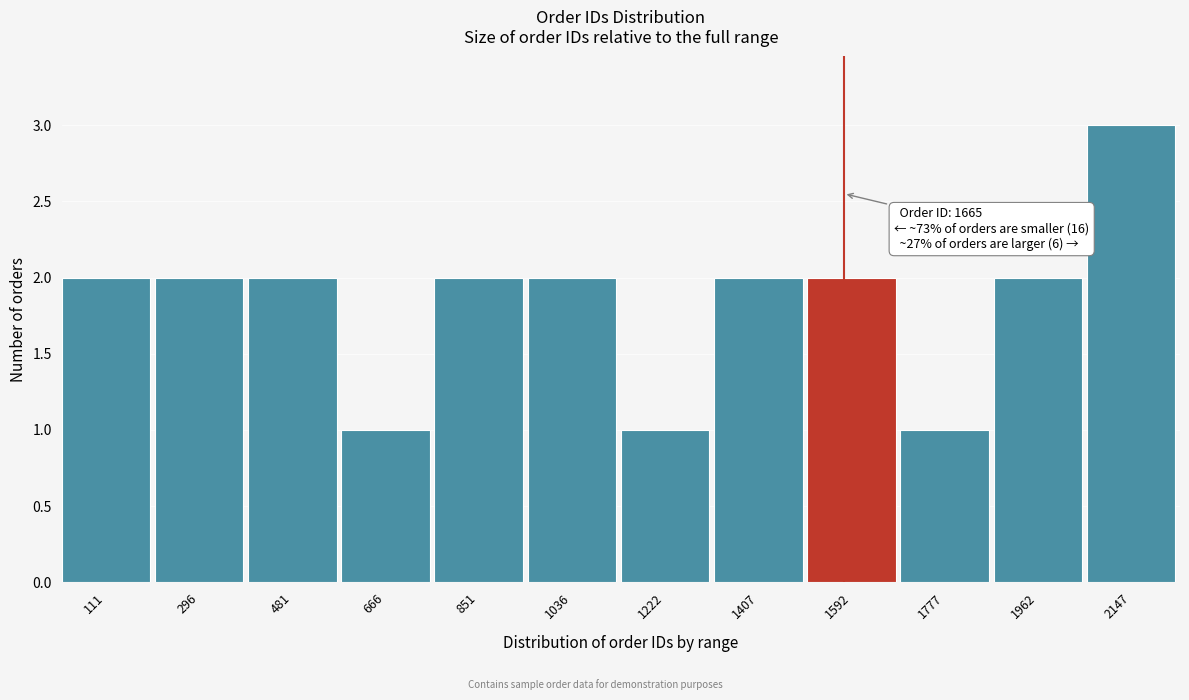

Reading left to right, extract all data points from this chart.

111=2	296=2	481=2	666=1	851=2	1036=2	1222=1	1407=2	1592=2	1777=1	1962=2	2147=3